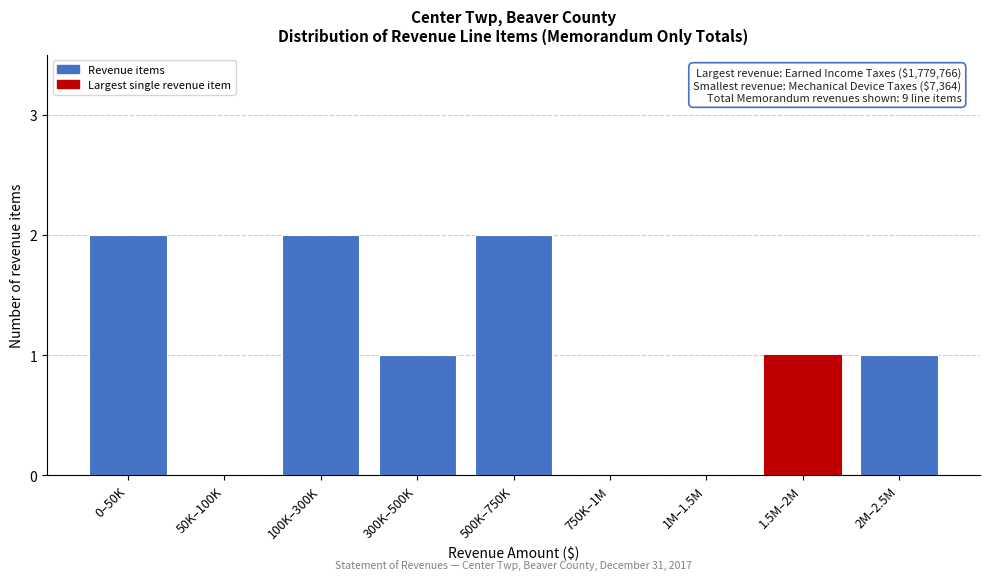

Reading right to left, what are all the values shown in this chart?

2M–2.5M=1	1.5M–2M=1	1M–1.5M=0	750K–1M=0	500K–750K=2	300K–500K=1	100K–300K=2	50K–100K=0	0–50K=2